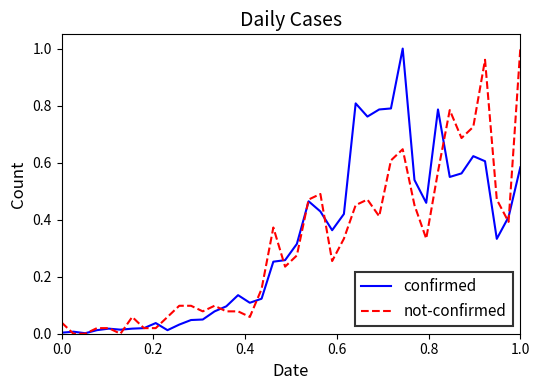

What are all the series names shown in the legend?

confirmed, not-confirmed